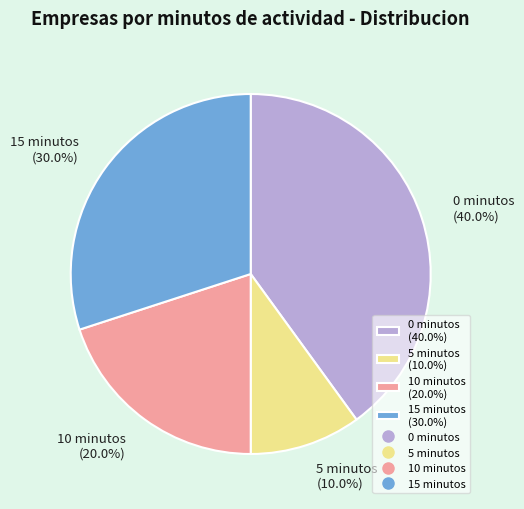

Which category has the biggest portion of the pie?

0 minutos